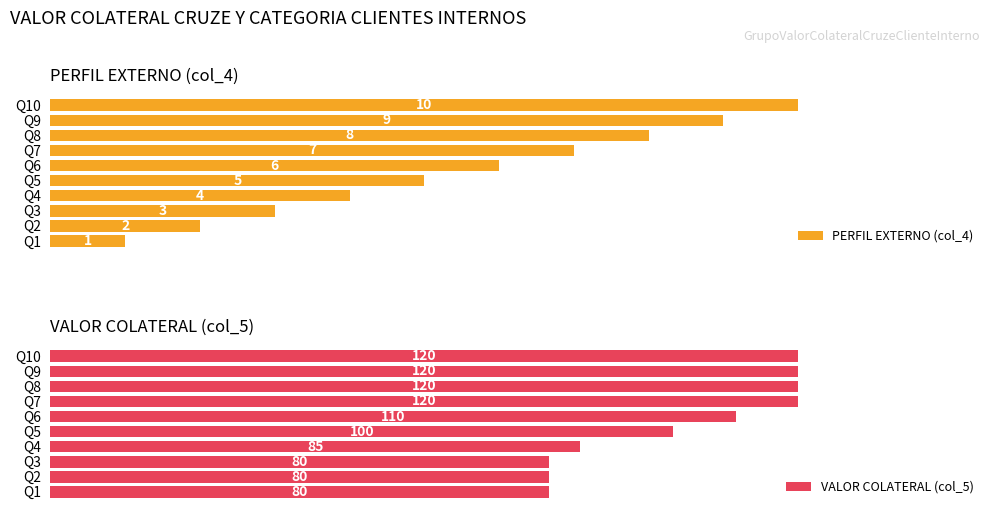

What is the difference between the maximum and minimum values in the PERFIL EXTERNO (col_4) series?

9